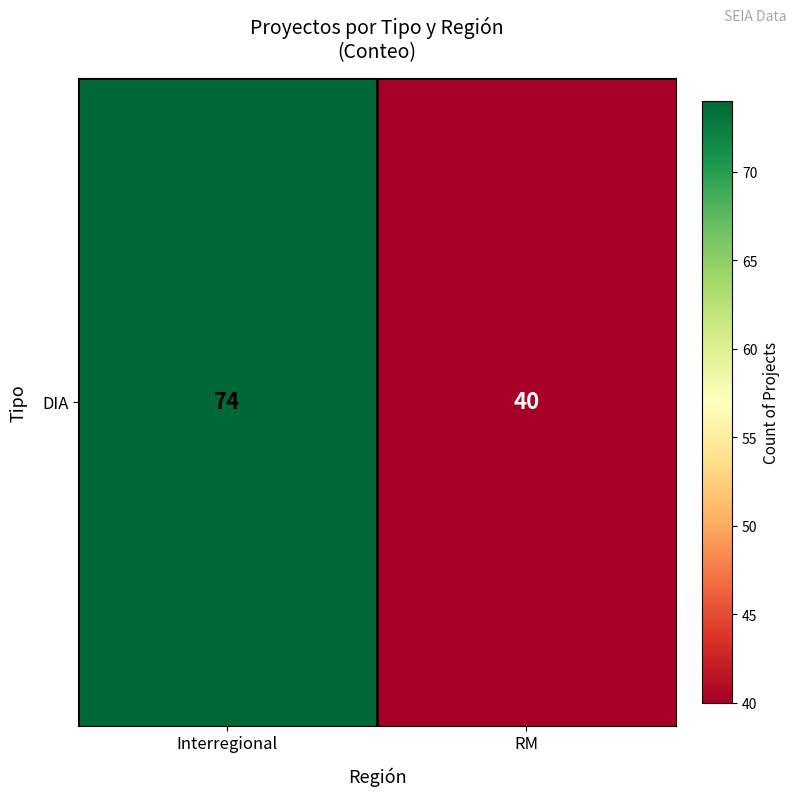

Which label corresponds to the largest value in the chart?

Interregional